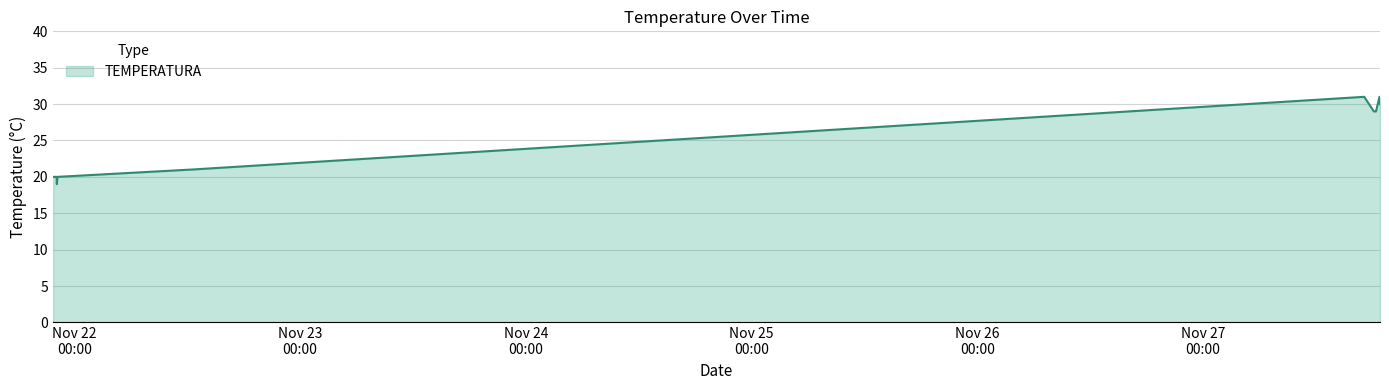

What is the minimum value shown in the chart?

19